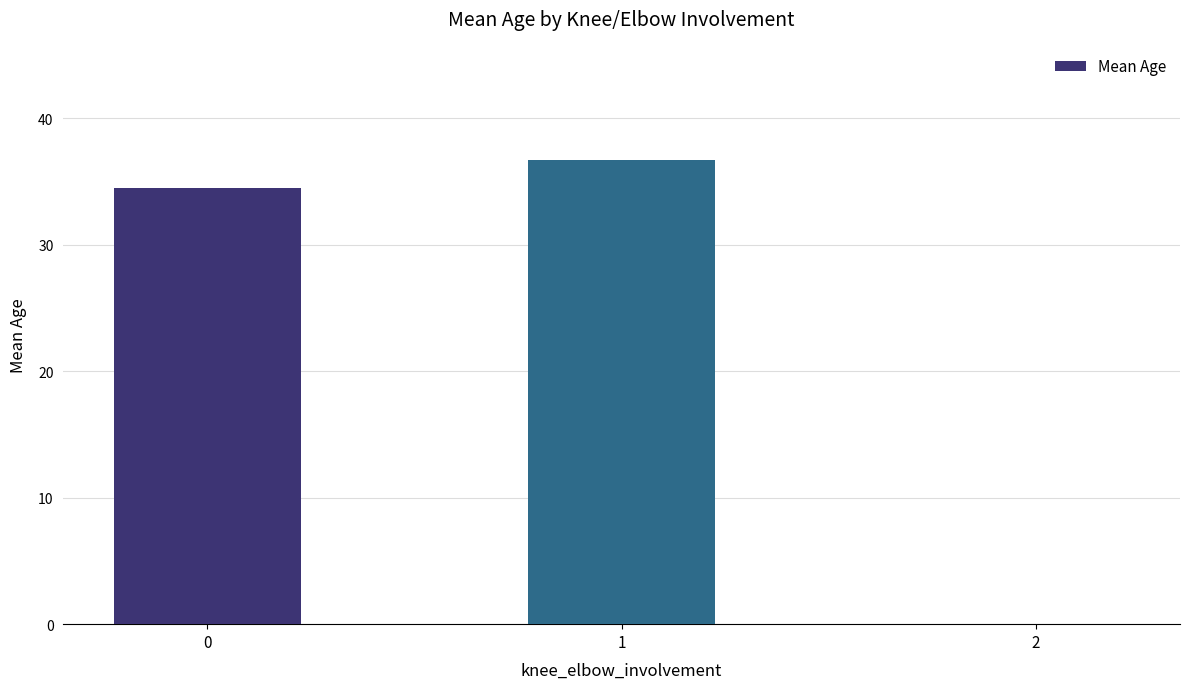

What is the maximum value shown in the chart?

36.7